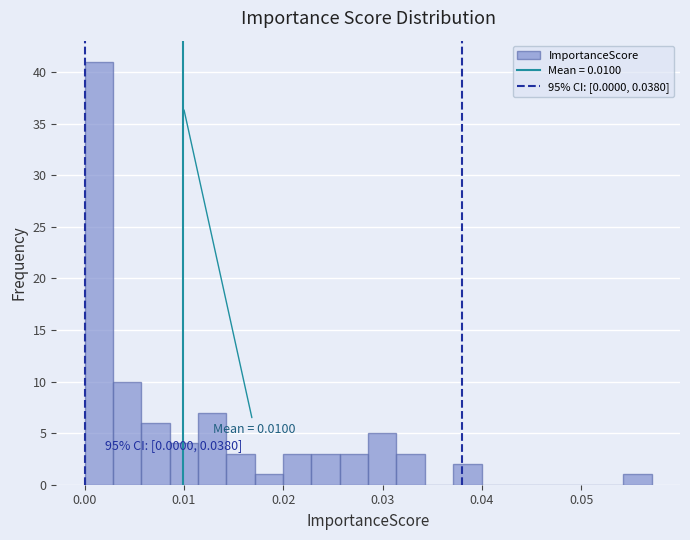

Around what value on the x-axis is the tallest bar? Give the approximate position of its centre, as read against the axis.

0.001